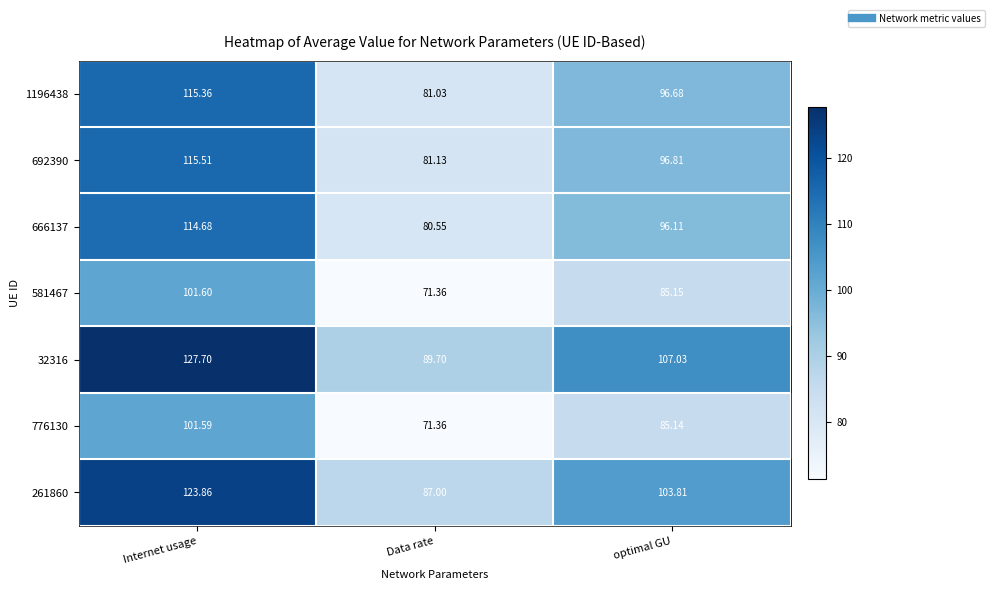

Rank the categories by 32316 value from lowest to highest.

Data rate, optimal GU, Internet usage